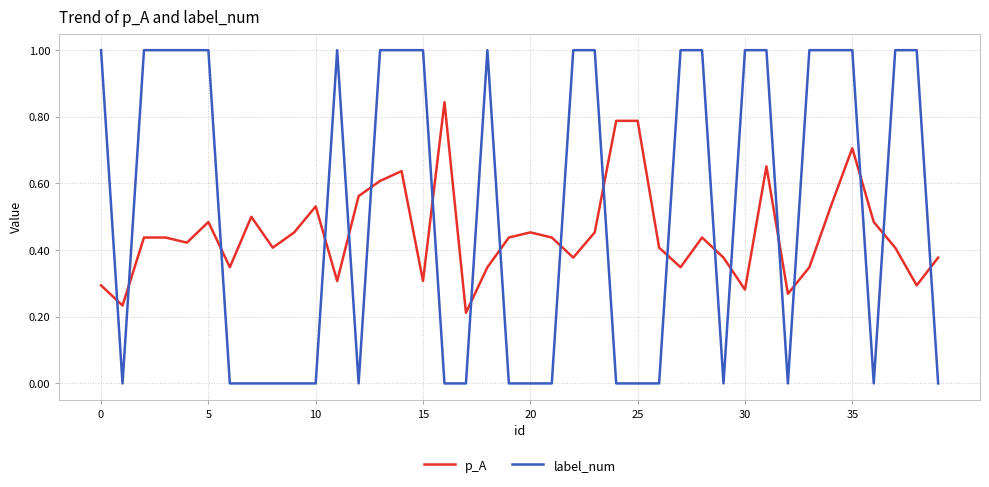

Which series has the widest spread of values?

label_num